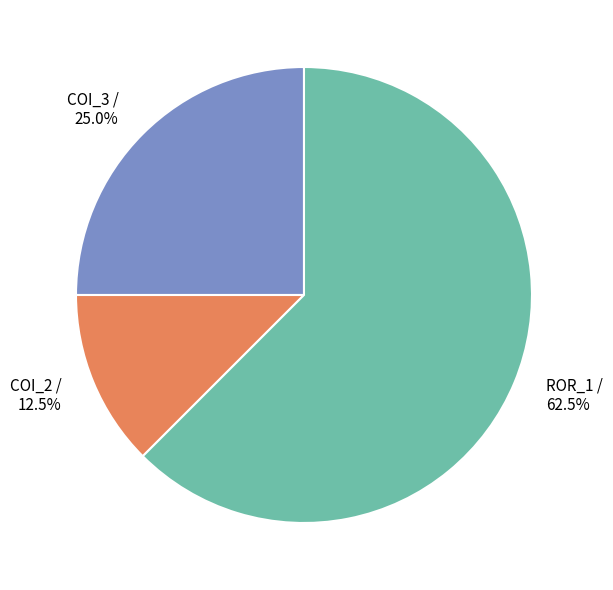

Is ROR_1 the majority of the pie?

Yes